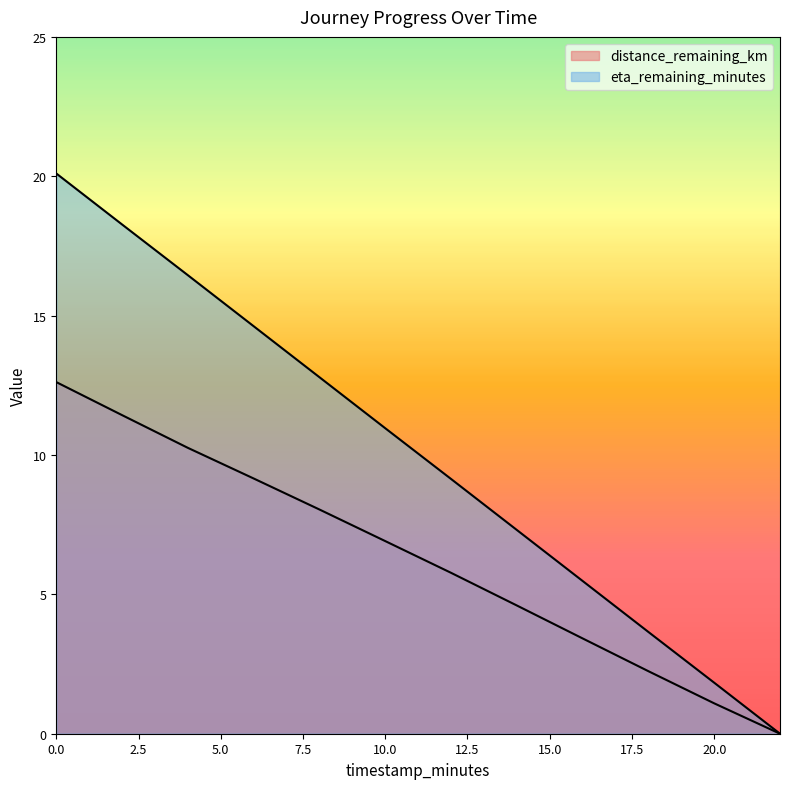

Reading left to right, transcribe all the data shown in this chart.

distance_remaining_km: 12.6	11.4	10.3	9.2	8.0	6.9	5.8	4.6	3.4	2.2	1.1	0.0
eta_remaining_minutes: 20.1	18.3	16.4	14.6	12.8	11.0	9.1	7.3	5.5	3.6	1.8	0.0